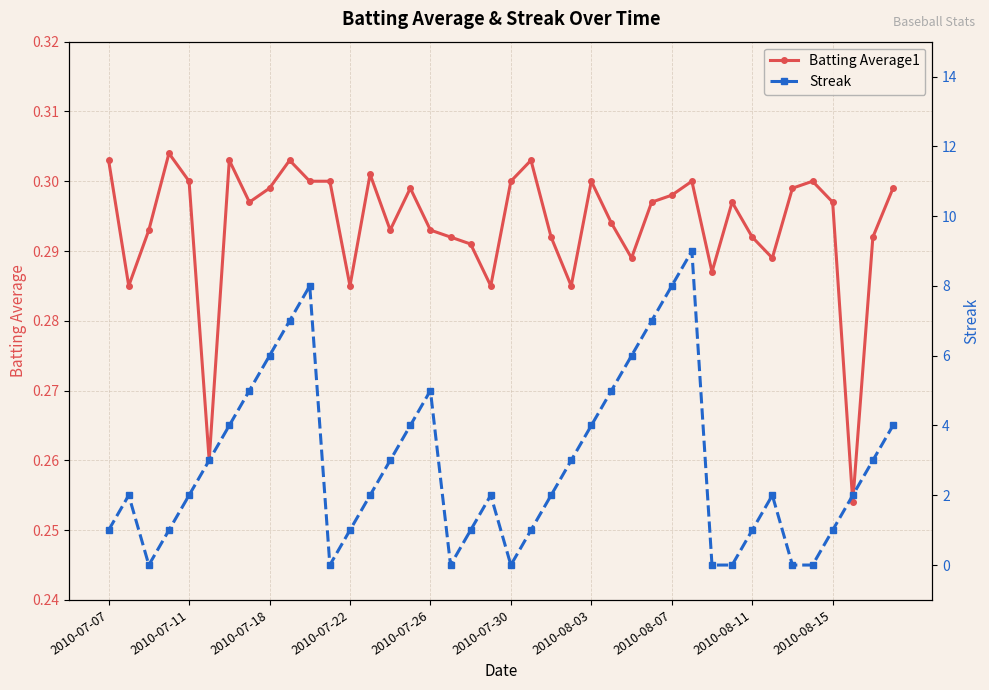

What is the highest value of the Streak series?

9.0